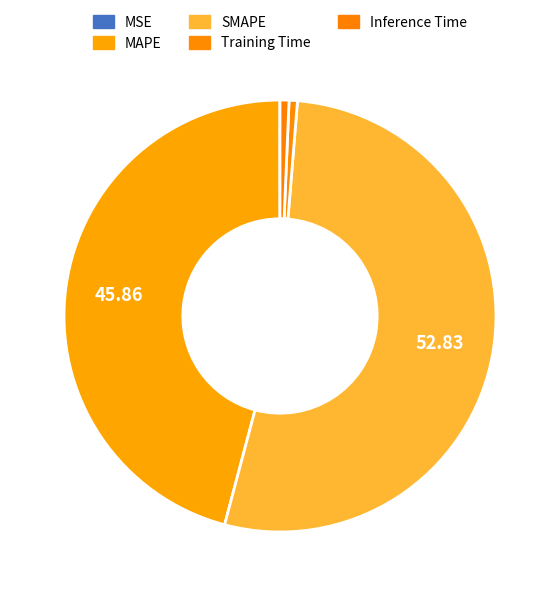

Does any single category account for the majority?

Yes